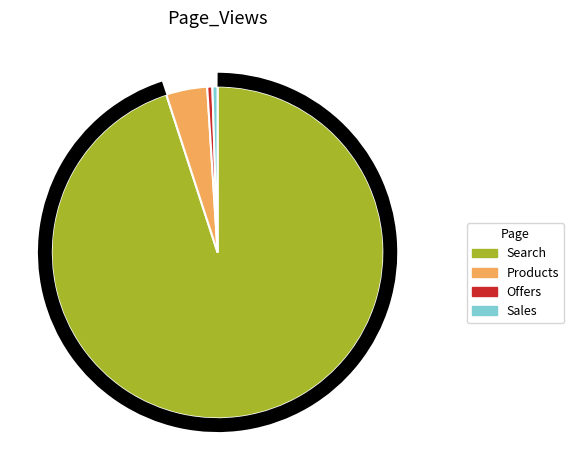

To the nearest percent, what is the difference between the largest and smallest slice percentages?

94%